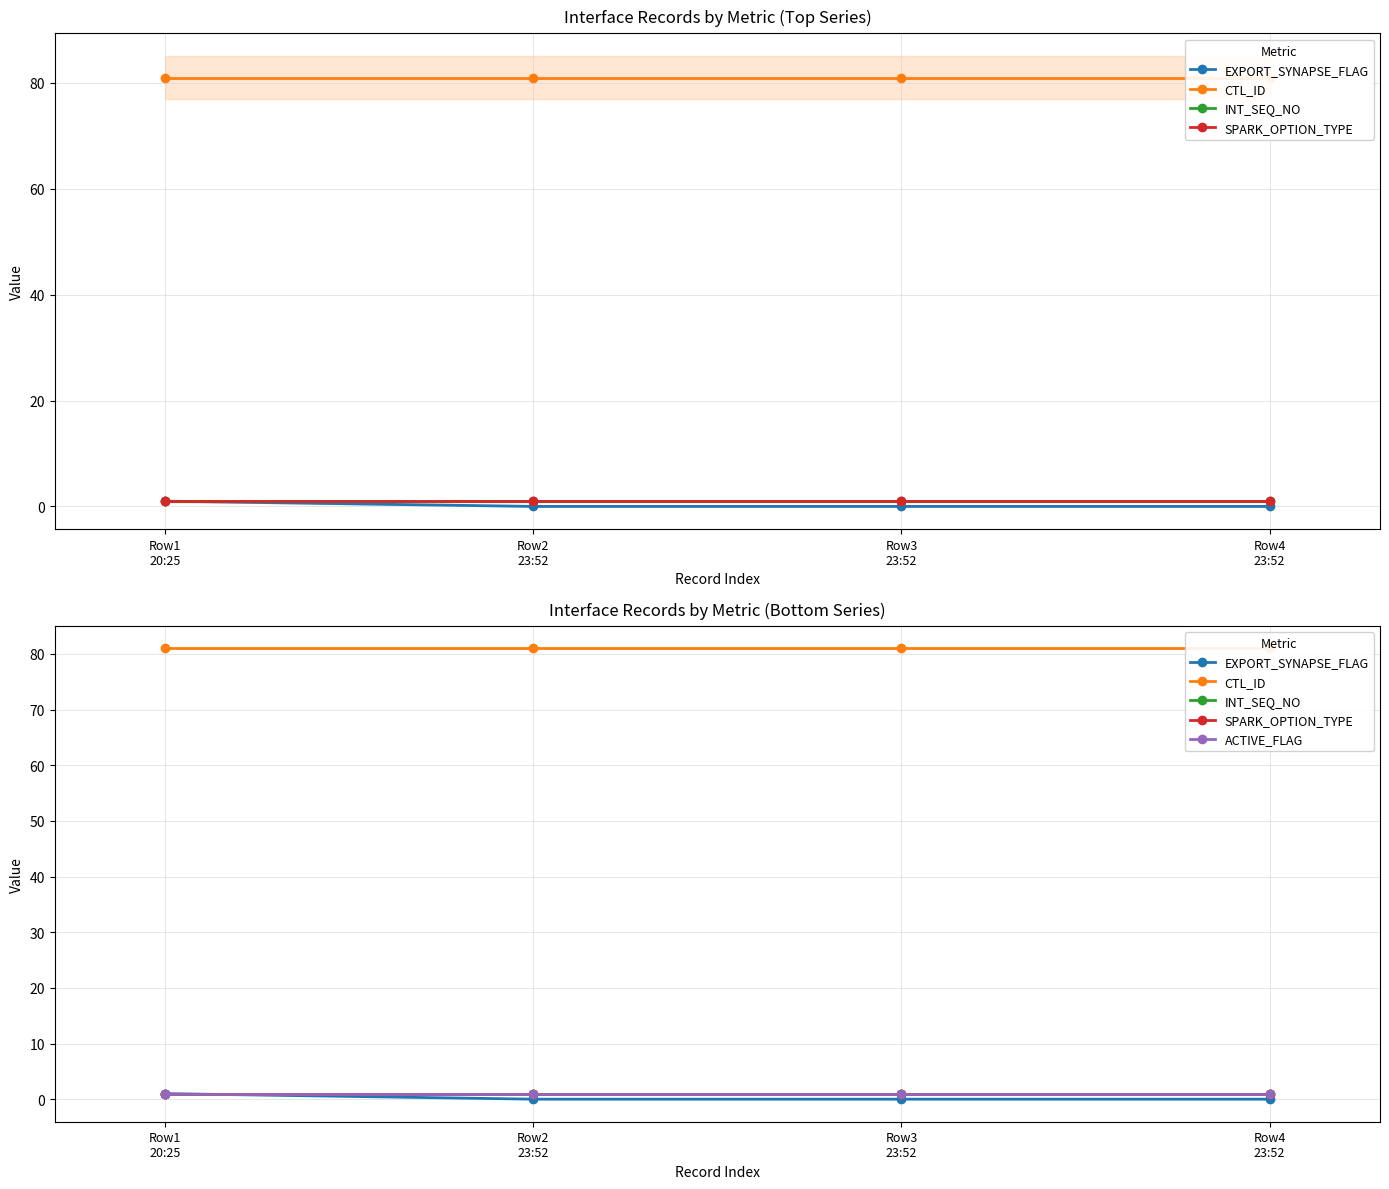

What are all the series names shown in the legend?

EXPORT_SYNAPSE_FLAG, CTL_ID, INT_SEQ_NO, SPARK_OPTION_TYPE, ACTIVE_FLAG